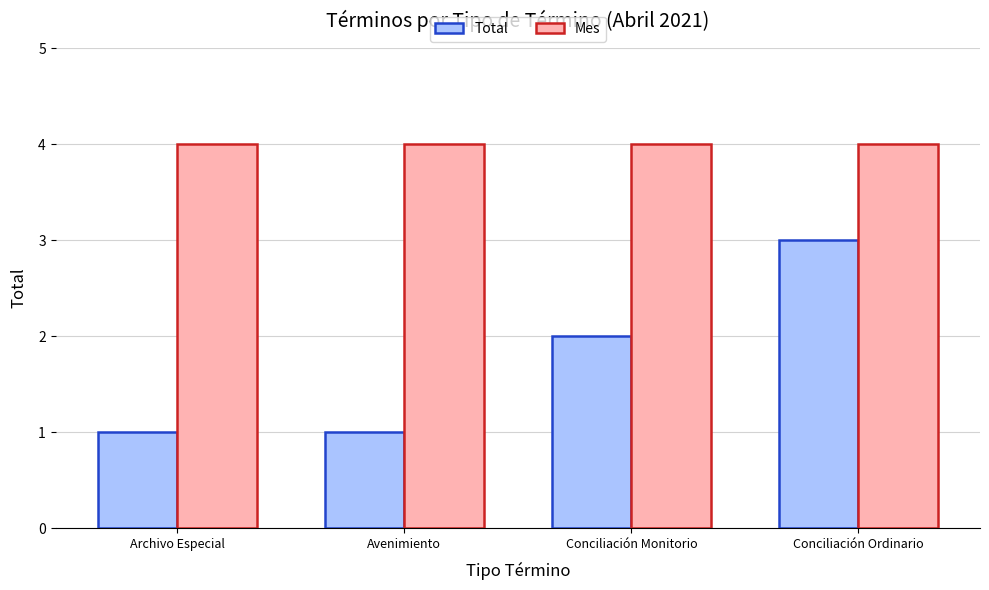

How many groups of bars are there?

4